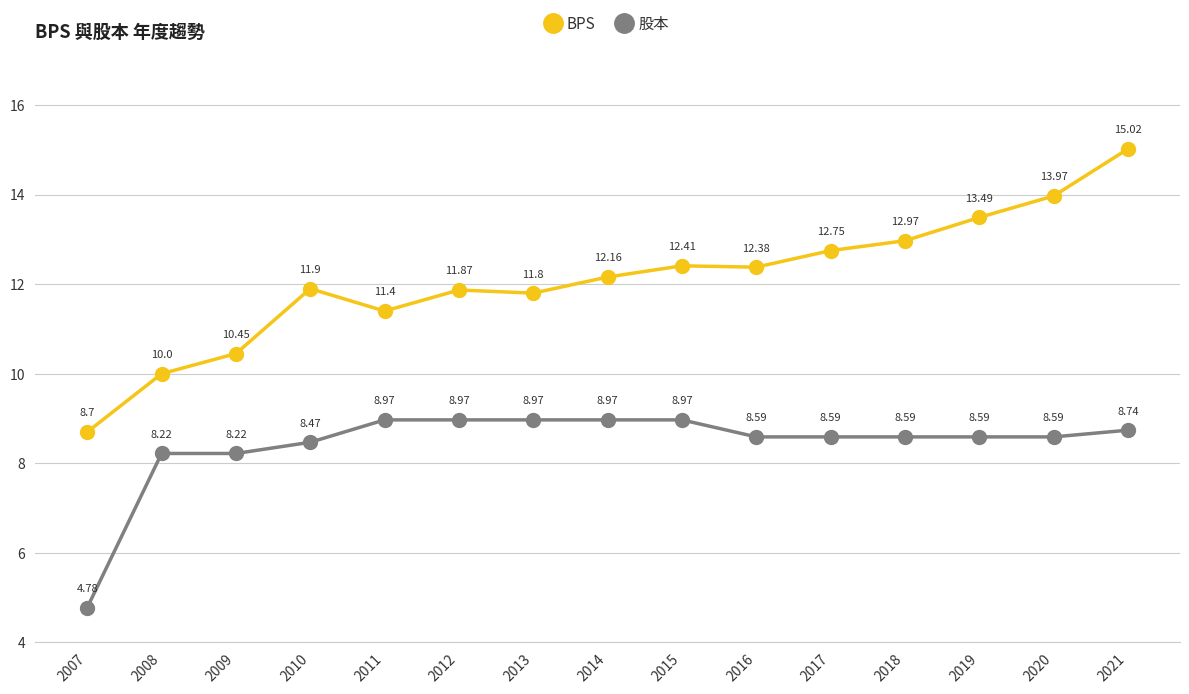

What is the difference between the maximum and minimum values in the 股本 series?

4.2